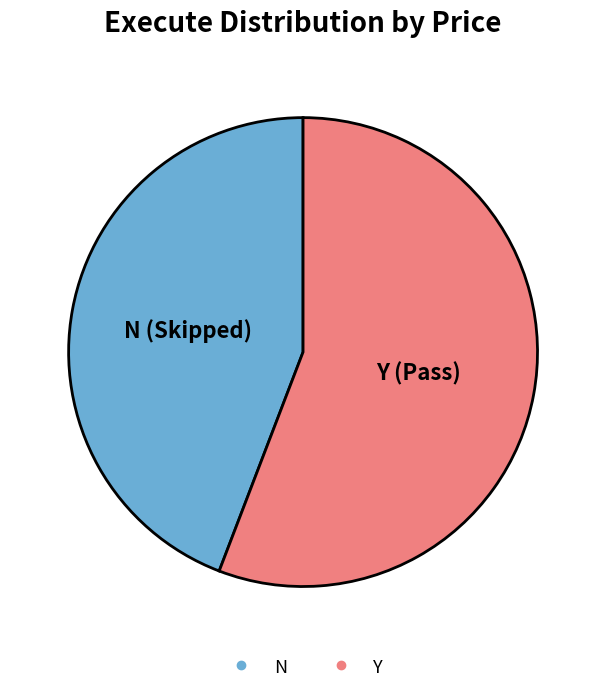

The N slice represents 59% of the pie. True or false?

False